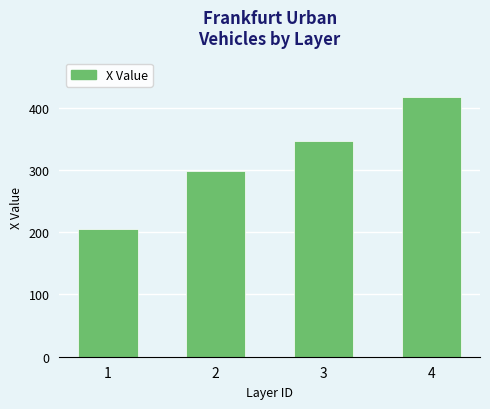

The value at 3 is 346.7. True or false?

True